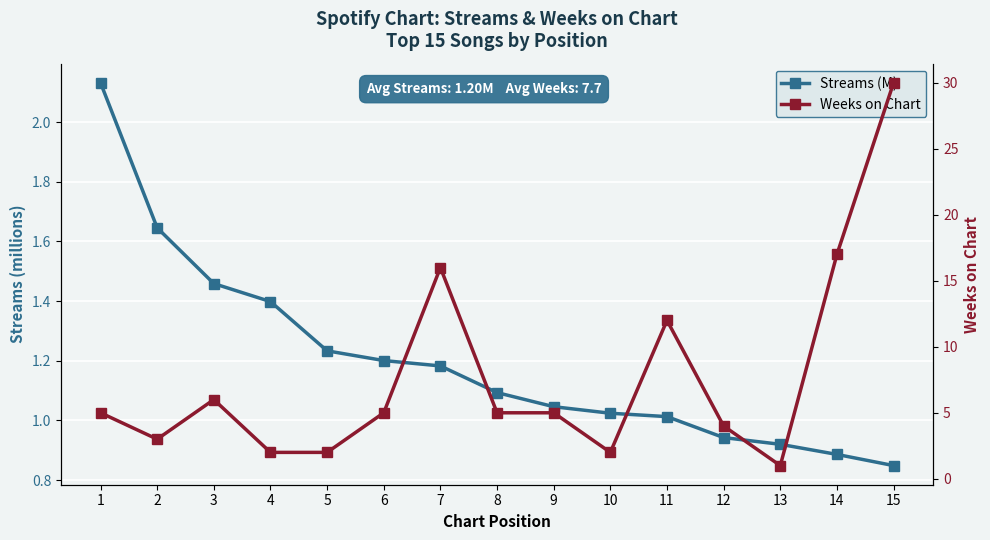

Where does the Weeks on Chart series first go above 5?

3